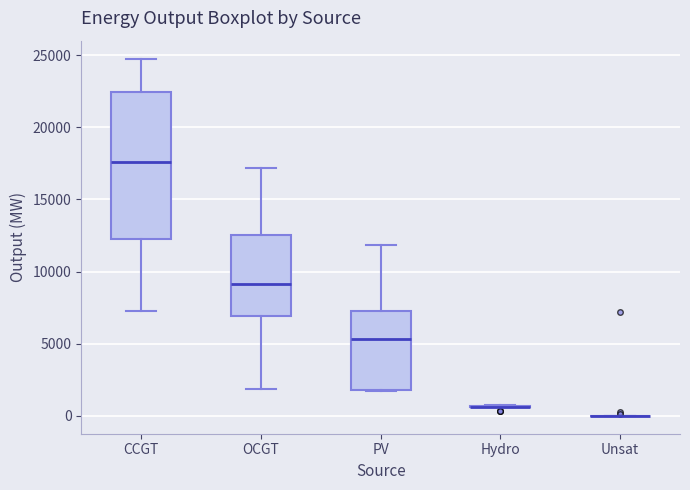

Reading left to right, transcribe this box plot: for each box, give where its median line is, the range the box spans, and where its two whiskers end, as read against the y-axis. The values are not printed on the chart, so give them approximately, as read against the axis.

CCGT: median 17500, box 12500 to 22500, whiskers 7500 to 25000
OCGT: median 9000, box 7000 to 12500, whiskers 2000 to 17000
PV: median 5500, box 2000 to 7500, whiskers 2000 to 12000
Hydro: box collapsed to a line at 500, whiskers 500 to 500
Unsat: box collapsed to a line at 0, whiskers 0 to 0